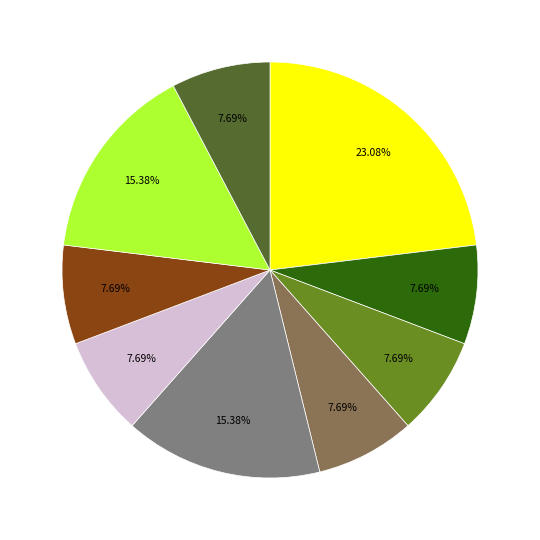

Is there a majority slice in this chart?

No